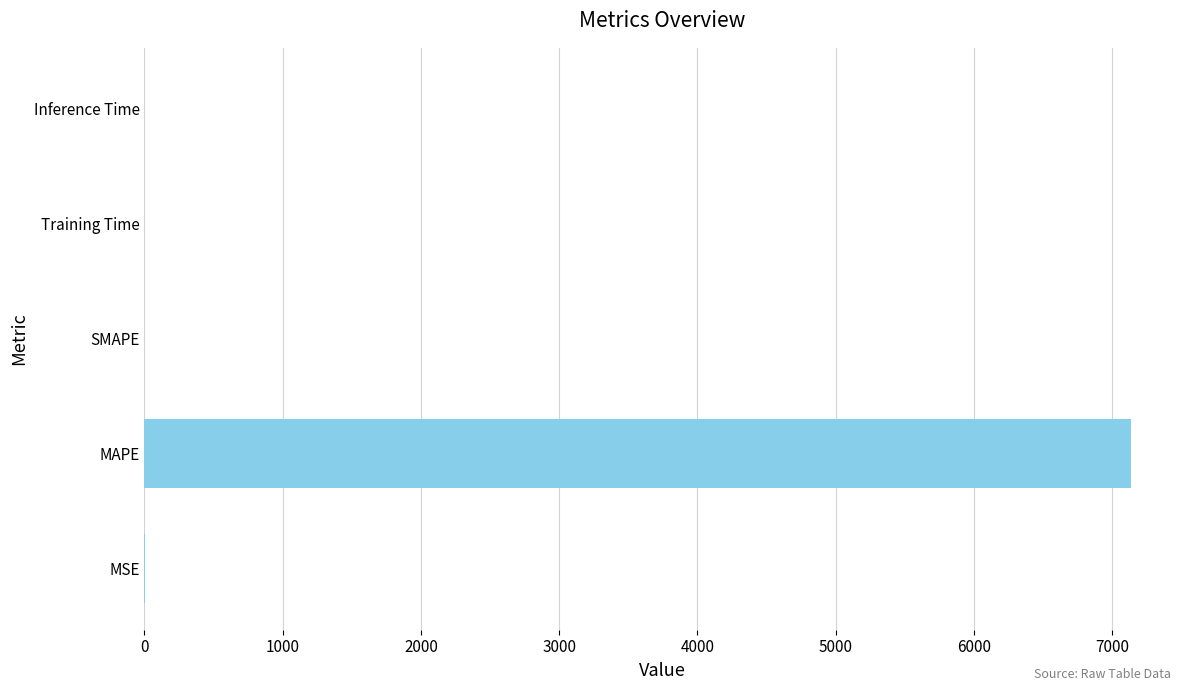

Between Training Time and MAPE, which is larger?

MAPE